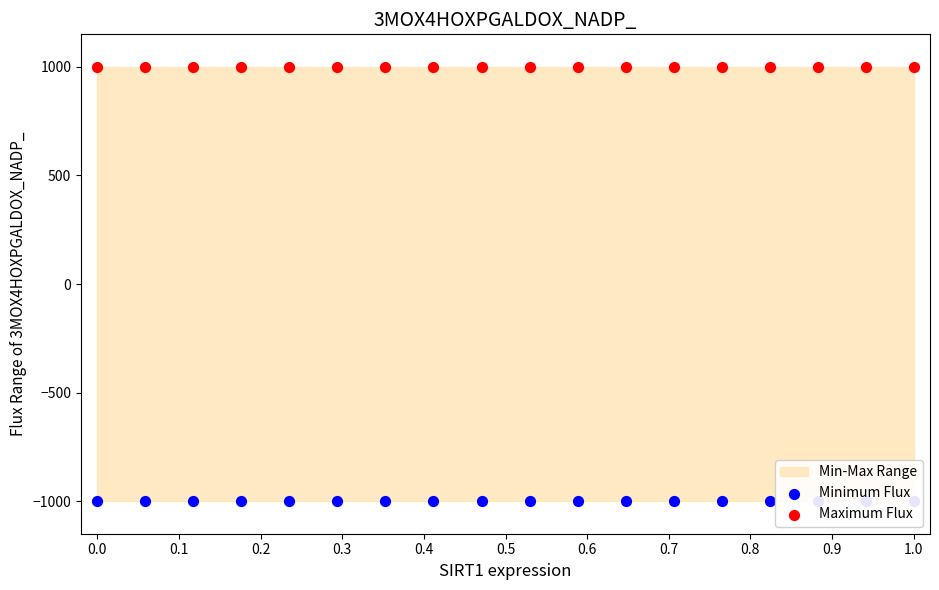

Which series has the largest total across all categories?

Maximum Flux